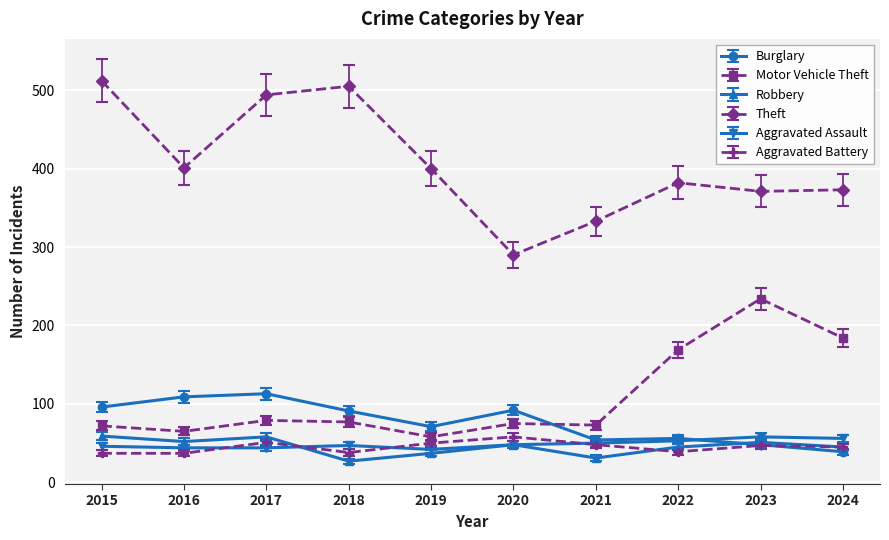

What is the sum of all Burglary values?

769.0